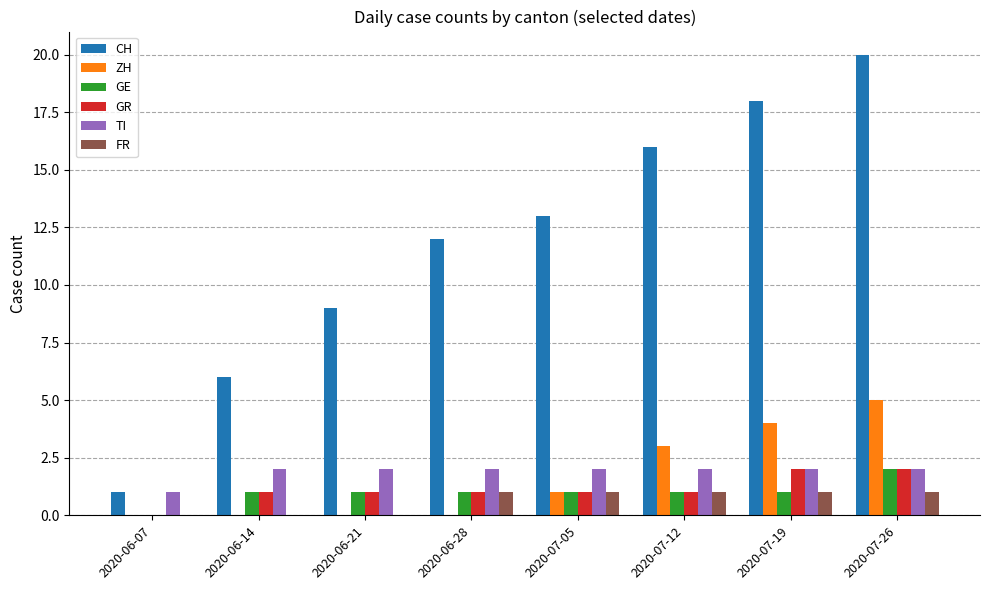

Is the value of ZH at 2020-07-12 greater than the value of TI at 2020-06-07?

Yes